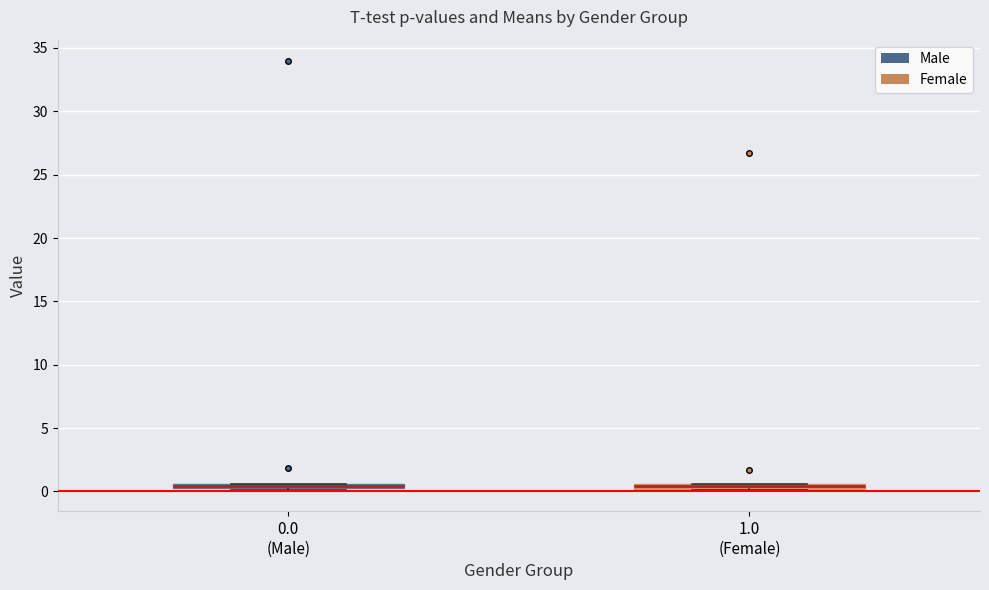

Where is the upper edge of the box for 0.0 (Male) on the y-axis? The values are not printed on the chart, so give them approximately, as read against the axis.

0.5